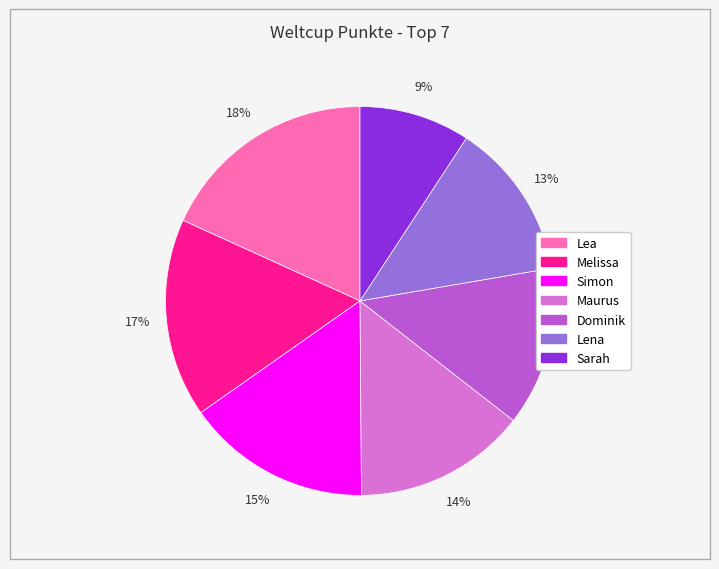

The Dominik slice represents 13% of the pie. True or false?

True